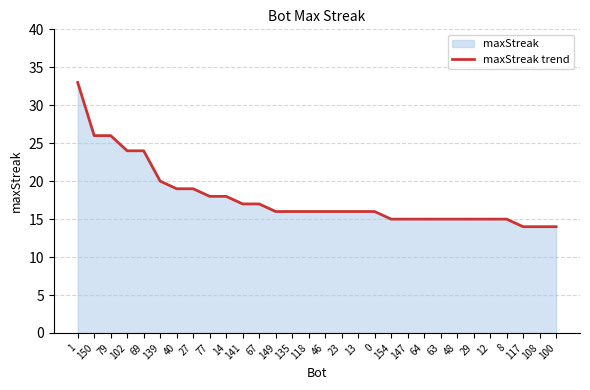

Reading left to right, transcribe all the data shown in this chart.

1=33	150=26	79=26	102=24	69=24	139=20	40=19	27=19	77=18	14=18	141=17	67=17	149=16	135=16	118=16	46=16	23=16	13=16	0=16	154=15	147=15	64=15	63=15	48=15	29=15	12=15	8=15	117=14	108=14	100=14